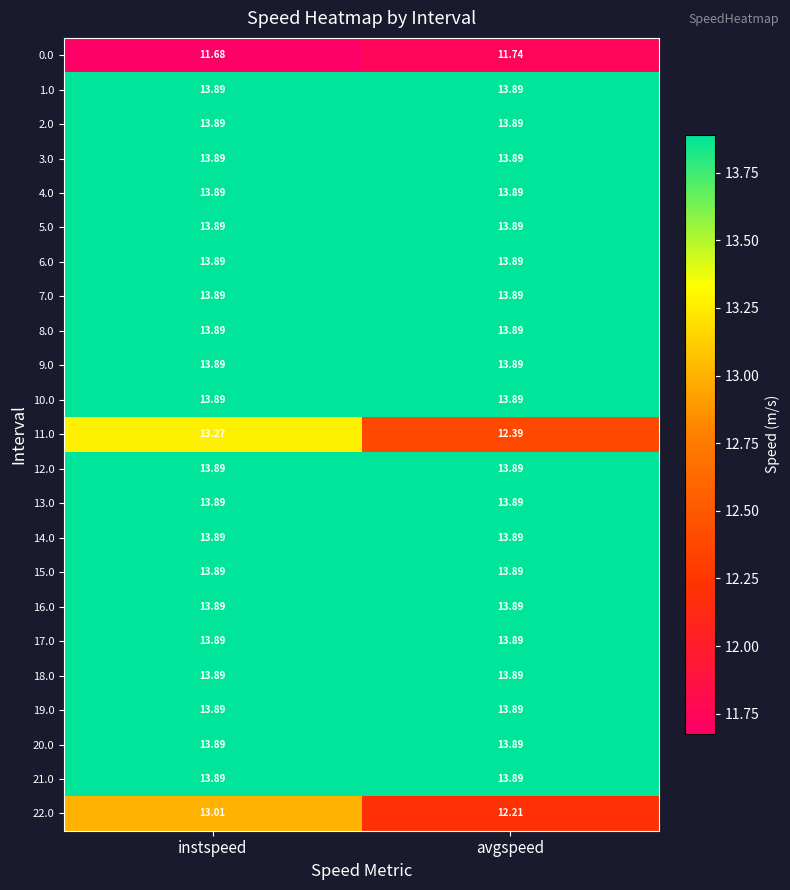

At which category does the chart reach its minimum across all series?

instspeed